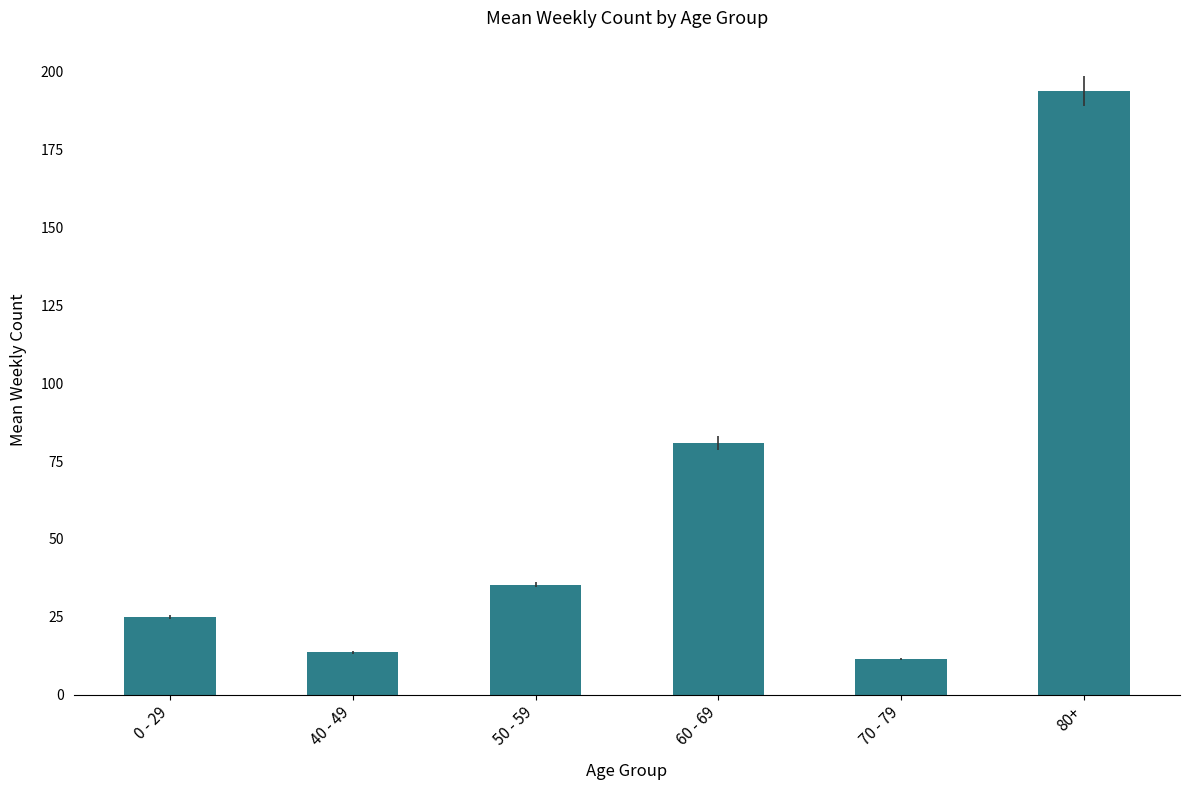

Where is the data nearest to the value 102?

60 - 69